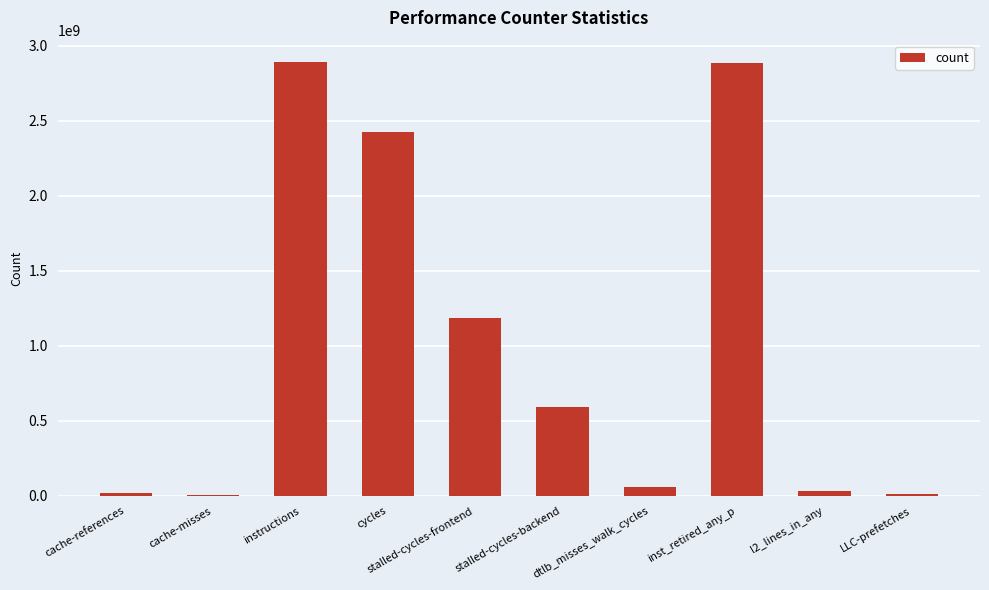

What is the sum of all values?

10108901152